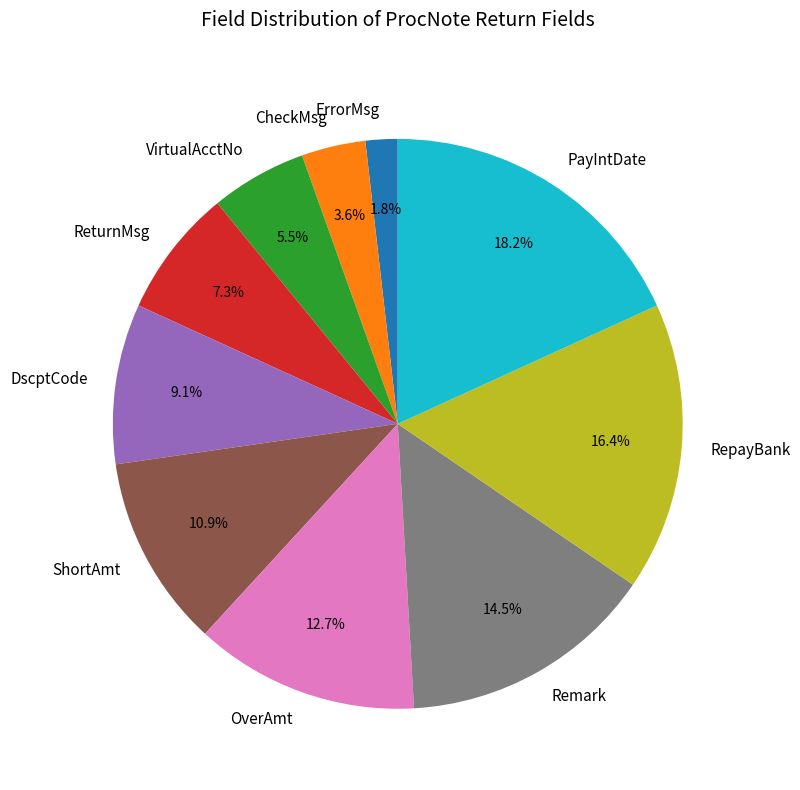

What is the smallest slice in the pie chart?

ErrorMsg